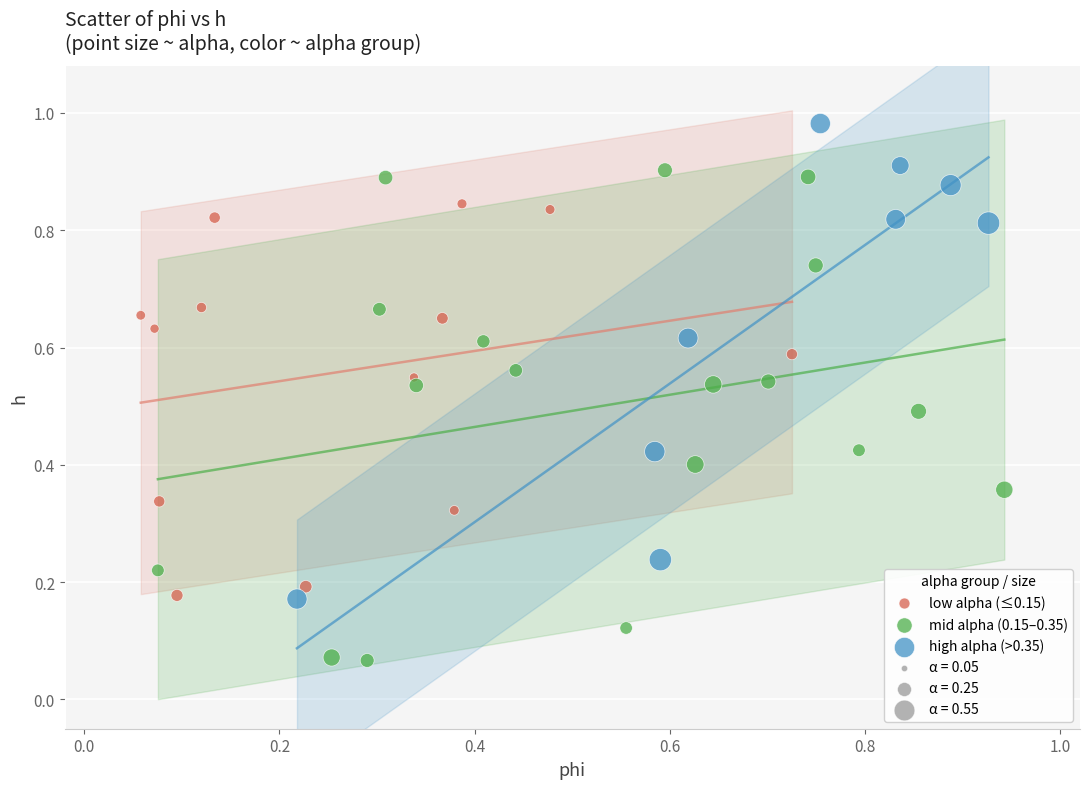

Which series has the largest Y range (max minus min)?

mid alpha (0.15–0.35)